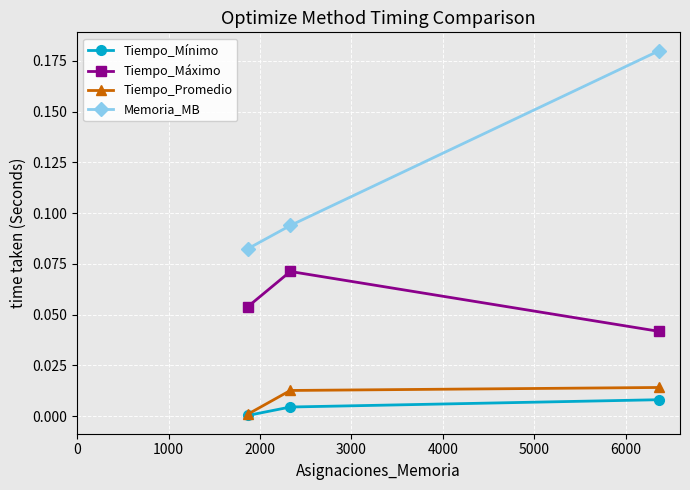

Which series has the widest spread of values?

Memoria_MB